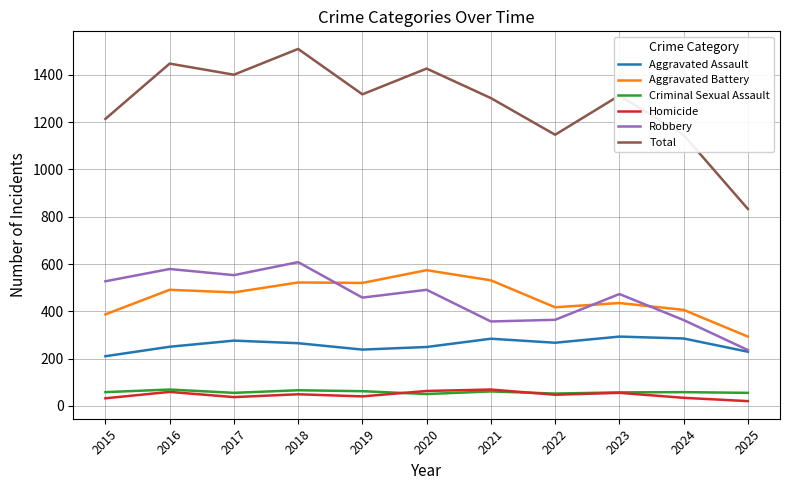

Count the number of categories in the chart.

11